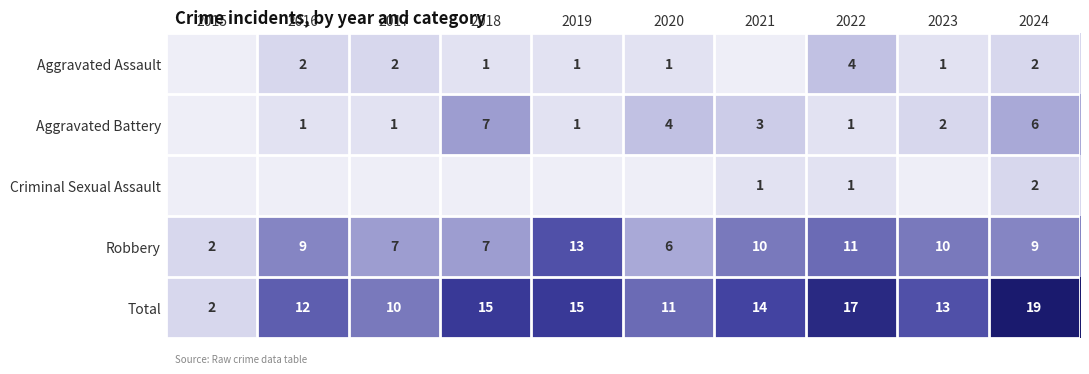

Read the Robbery value at 2016, to the nearest 5.

10